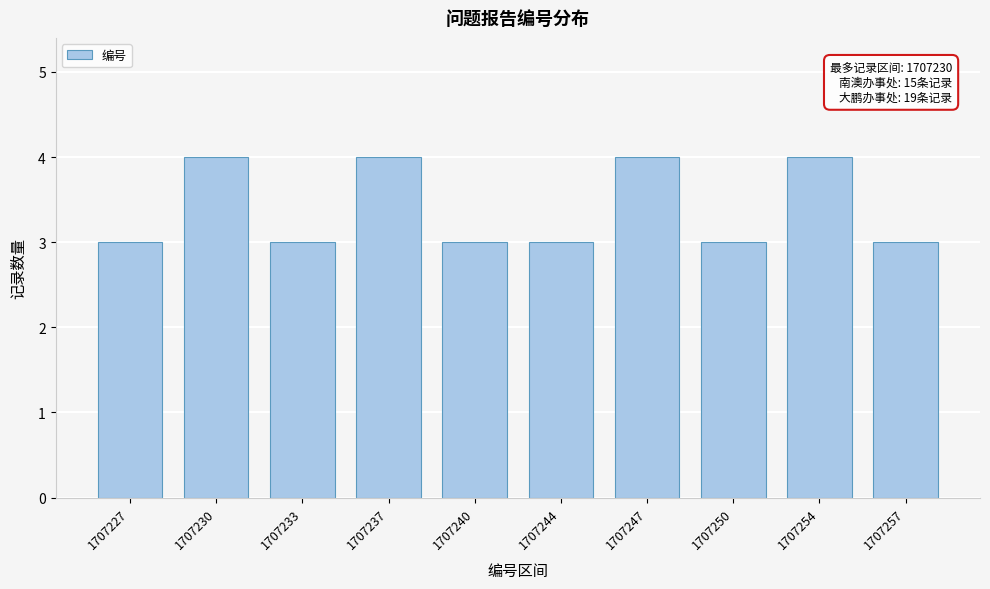

Reading left to right, list all the values displayed in this chart.

1707227=3	1707230=4	1707233=3	1707237=4	1707240=3	1707244=3	1707247=4	1707250=3	1707254=4	1707257=3